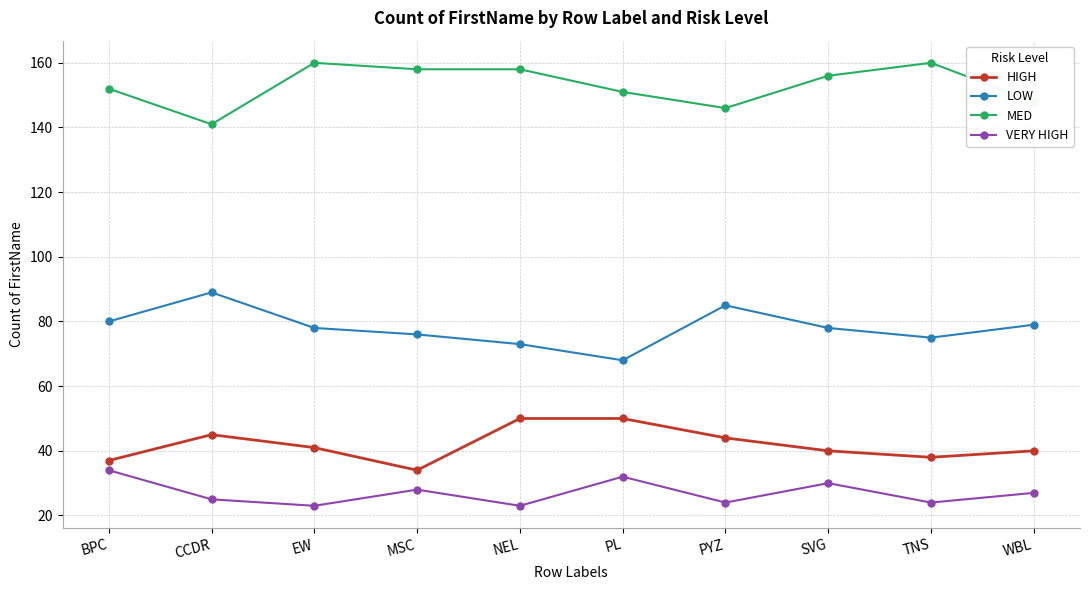

What is the difference between the highest and lowest values at TNS?

136